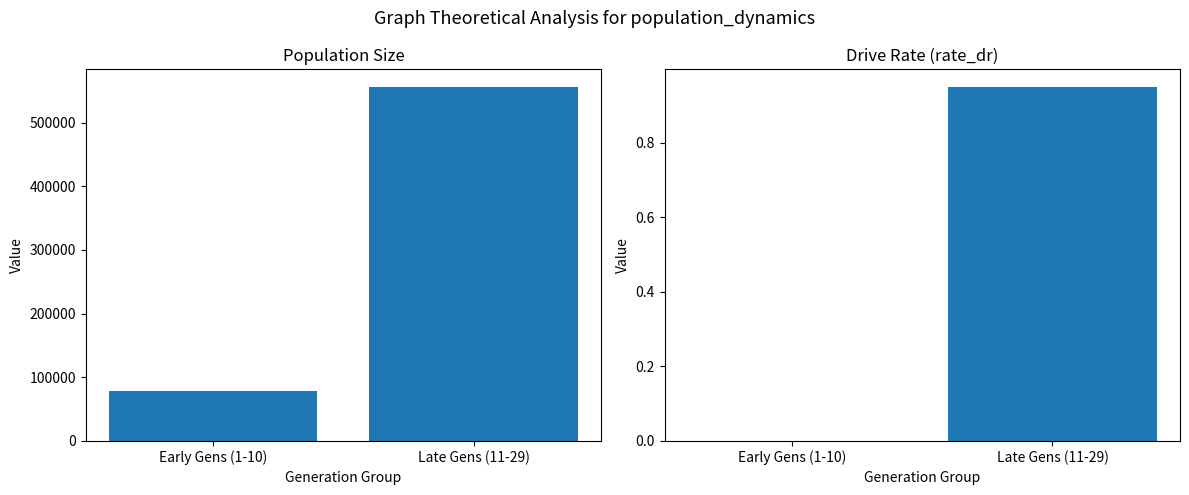

What is the difference between the size values at Late Gens (11-29) and Early Gens (1-10)?

477232.2